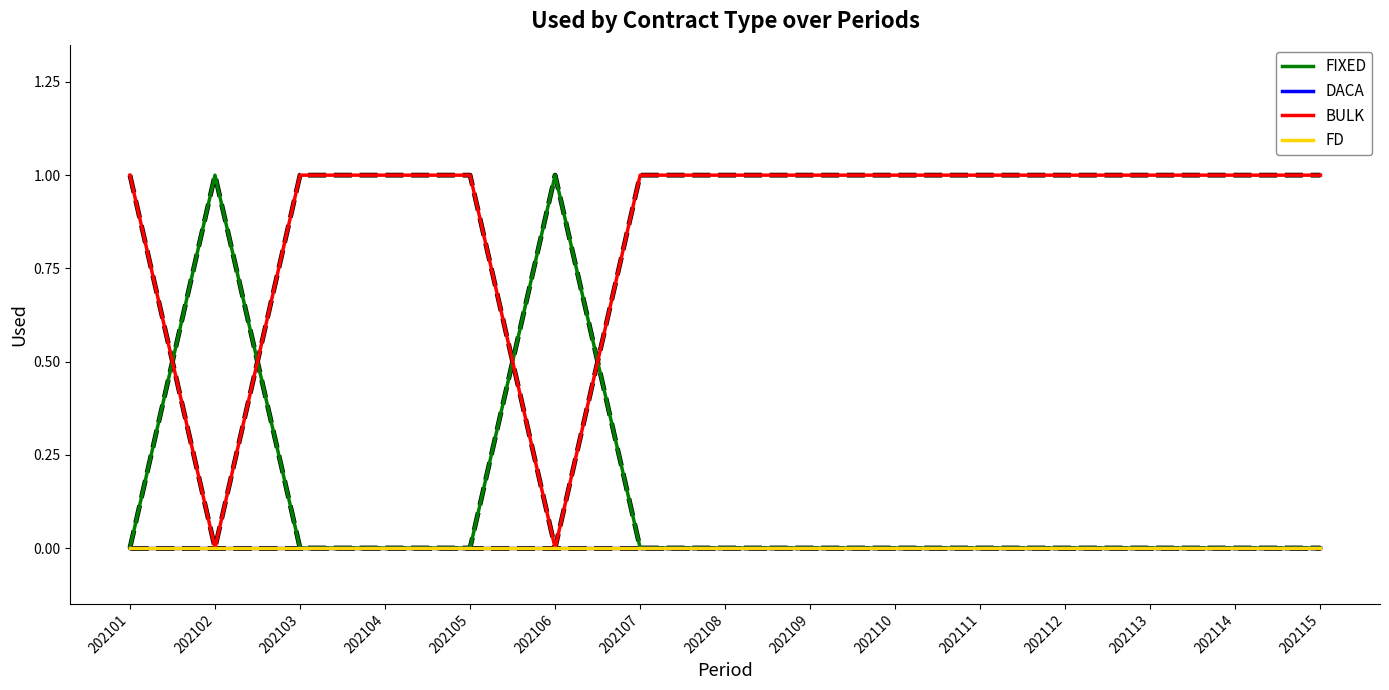

The value of BULK at 202111 is 1. True or false?

True